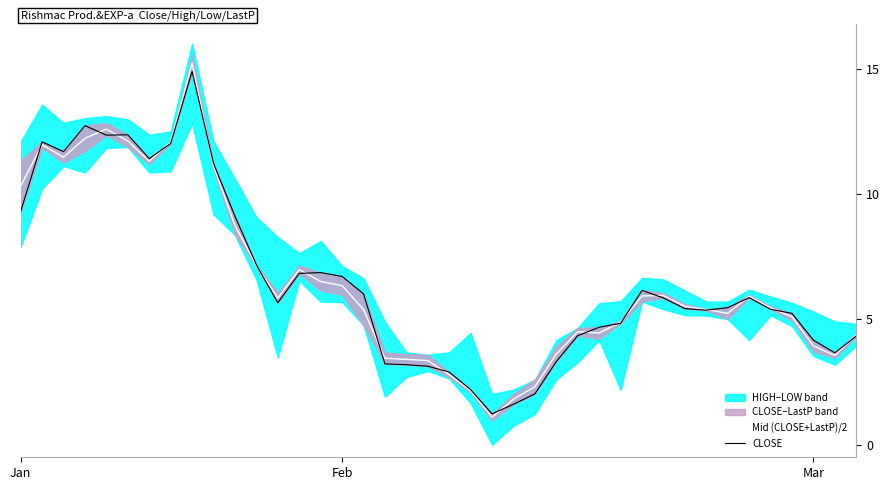

Is this an area chart (filled region under the line)?

No